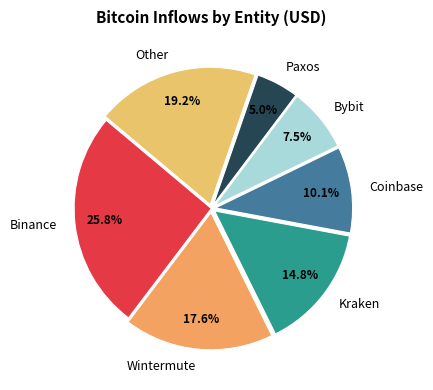

Count the number of slices in the pie.

7